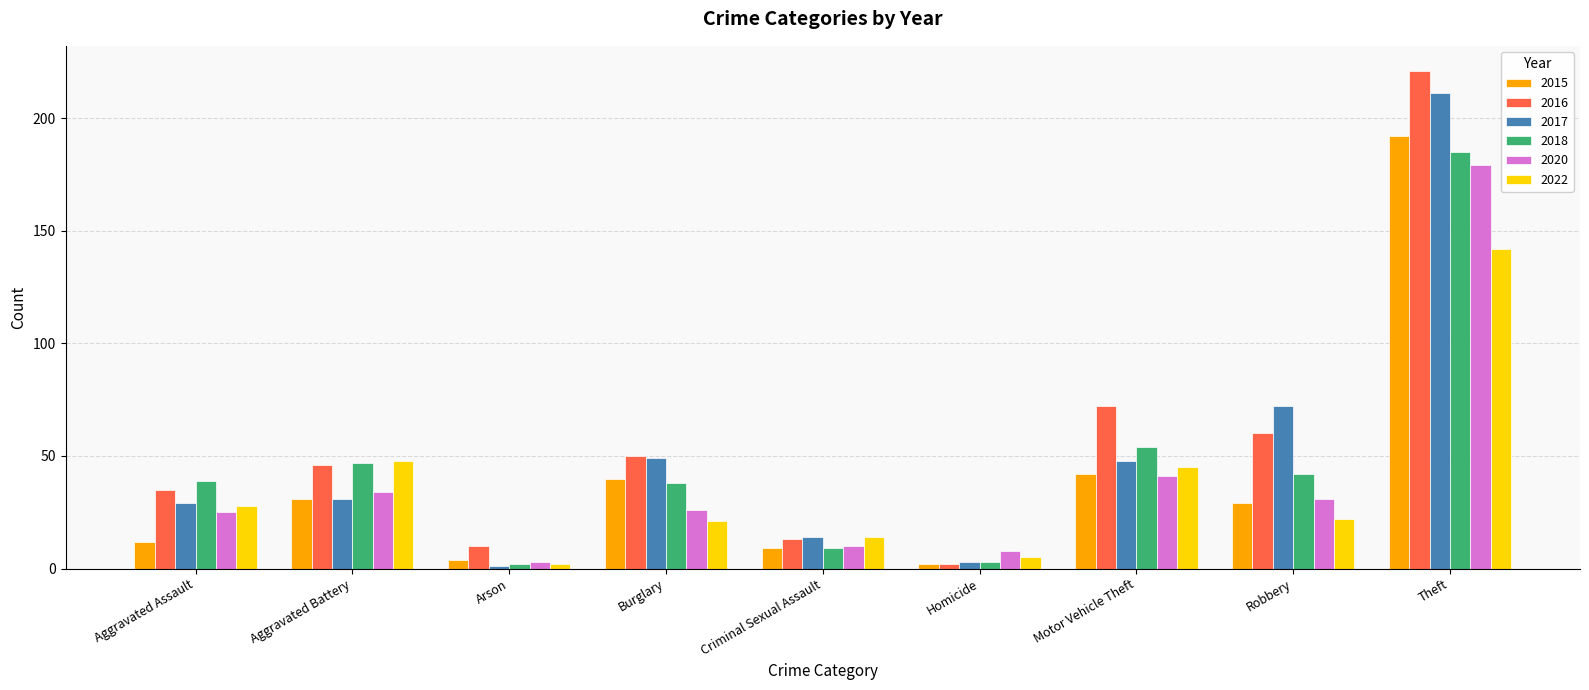

Reading left to right, transcribe all the data shown in this chart.

2015: 12	31	4	40	9	2	42	29	192
2016: 35	46	10	50	13	2	72	60	221
2017: 29	31	1	49	14	3	48	72	211
2018: 39	47	2	38	9	3	54	42	185
2020: 25	34	3	26	10	8	41	31	179
2022: 28	48	2	21	14	5	45	22	142